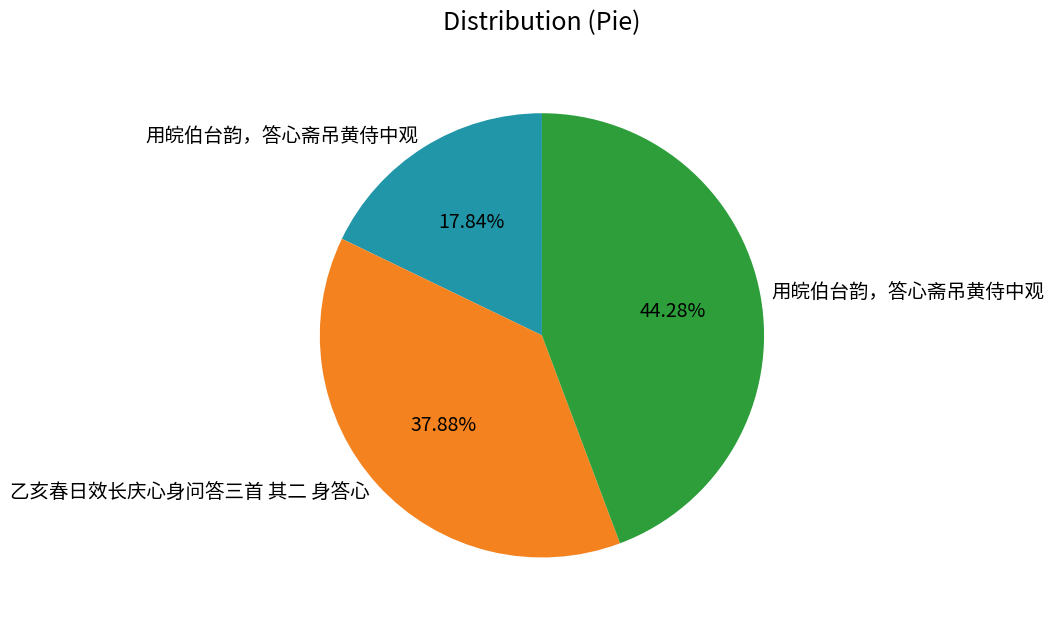

Is there a majority slice in this chart?

No